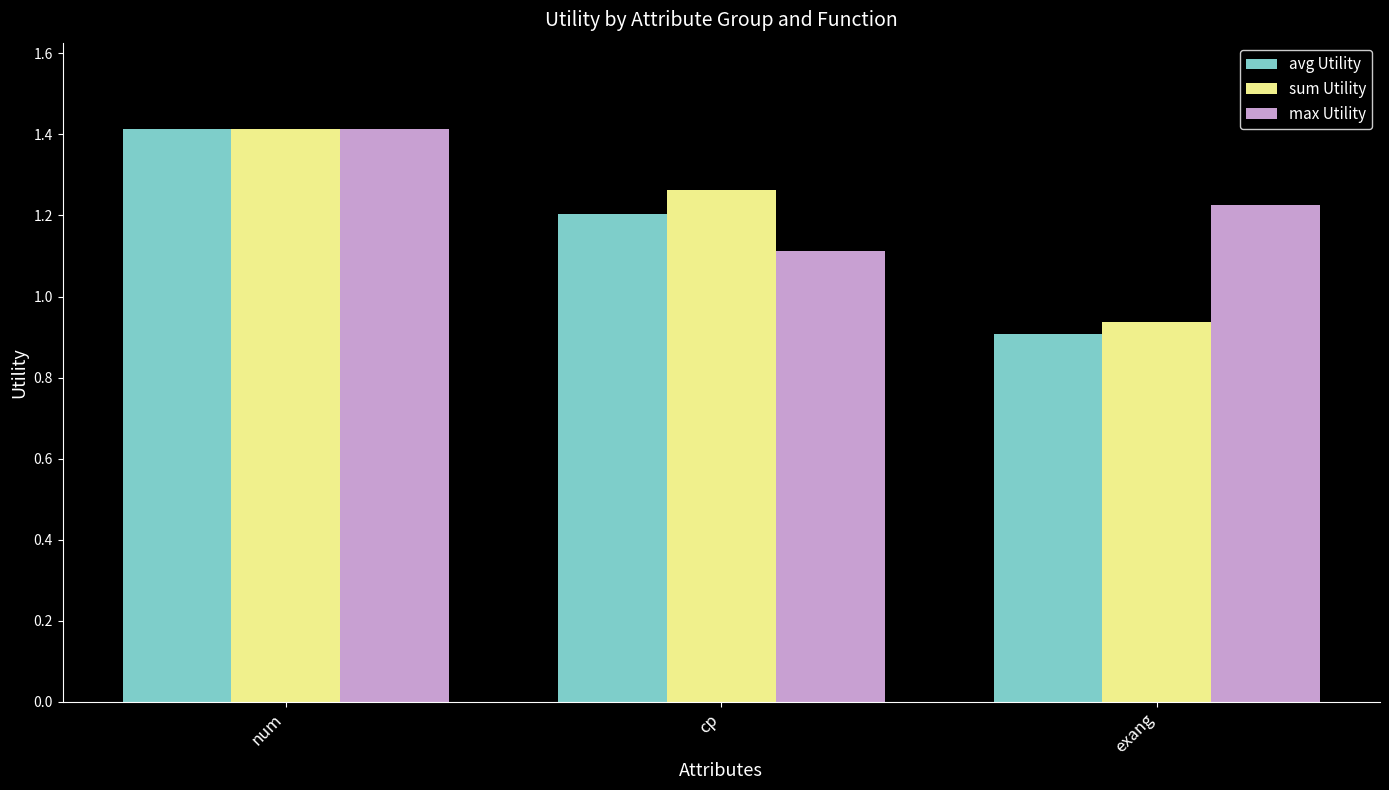

At how many categories does at least one series exceed 1?

3